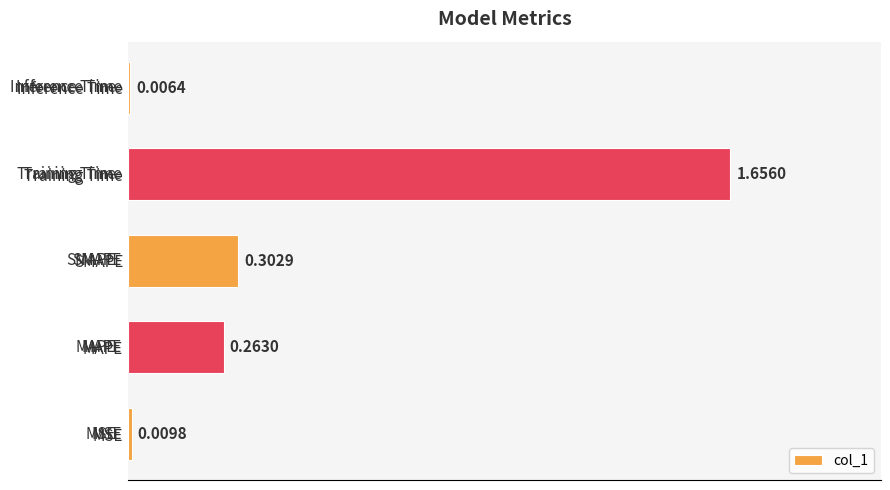

Does the chart contain any negative values?

No